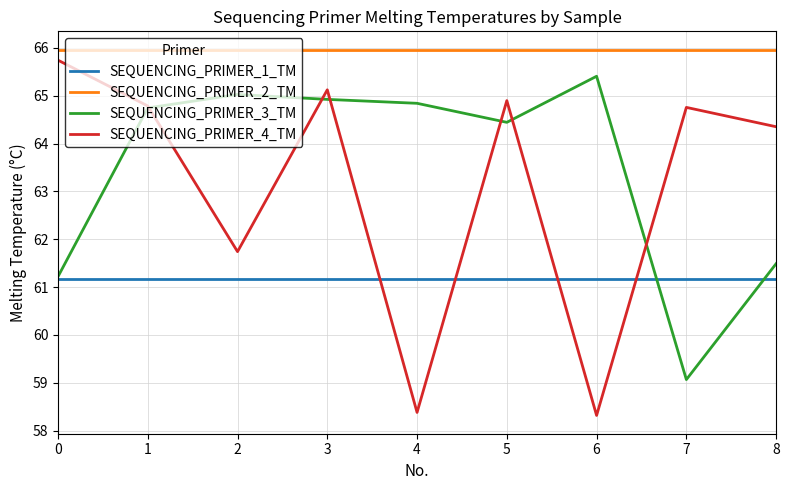

Rank the series by their maximum value, from highest to lowest.

SEQUENCING_PRIMER_2_TM, SEQUENCING_PRIMER_4_TM, SEQUENCING_PRIMER_3_TM, SEQUENCING_PRIMER_1_TM